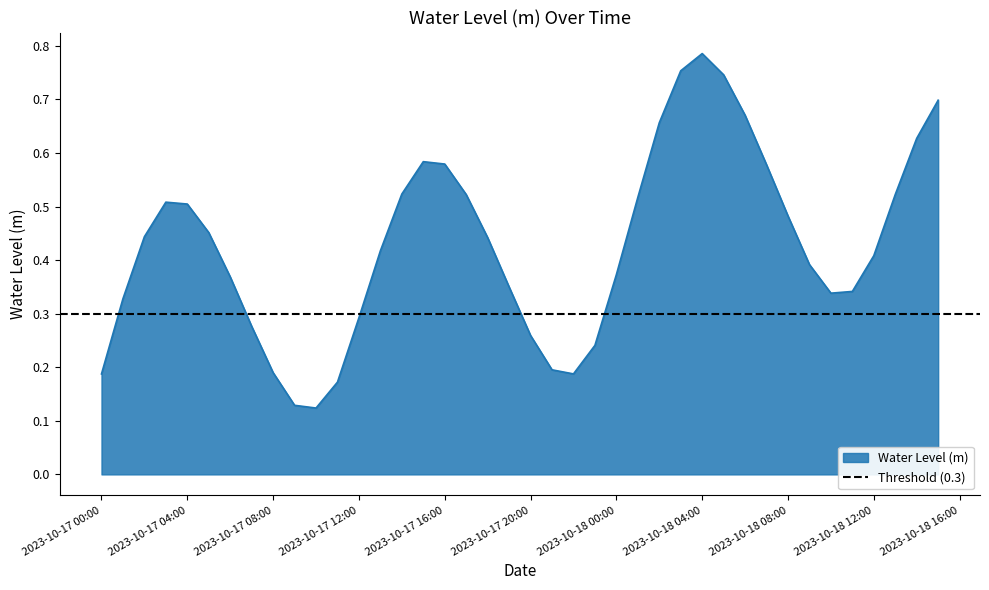

Between 2023-10-17 18:00:00 and 2023-10-18 03:00:00, which is larger?

2023-10-18 03:00:00